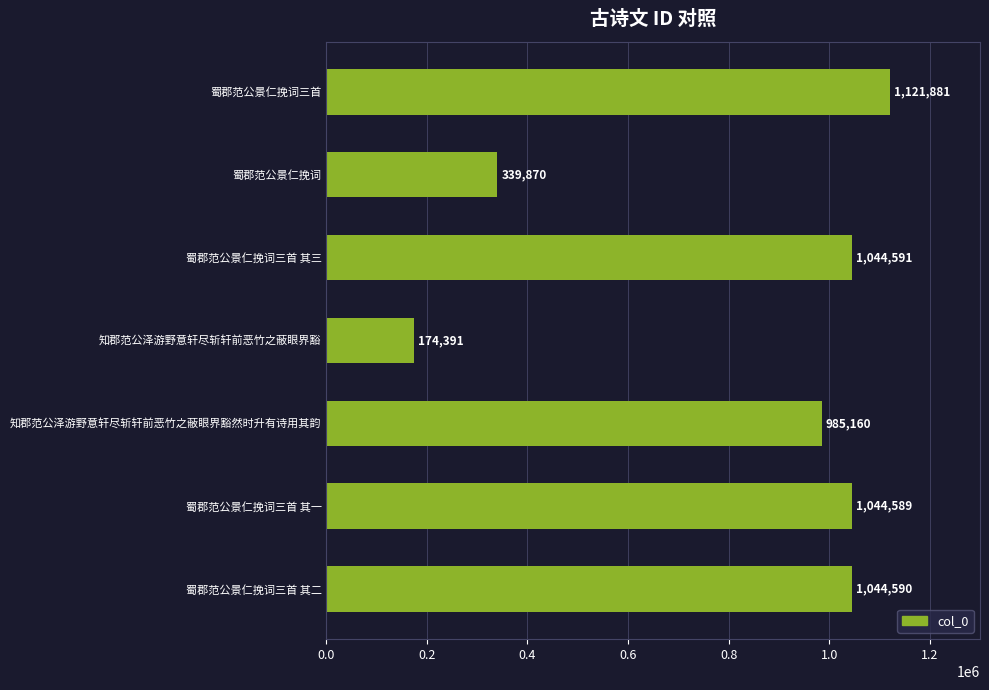

True or false: the data shows 1717716 at 蜀郡范公景仁挽词三首 其二.

False